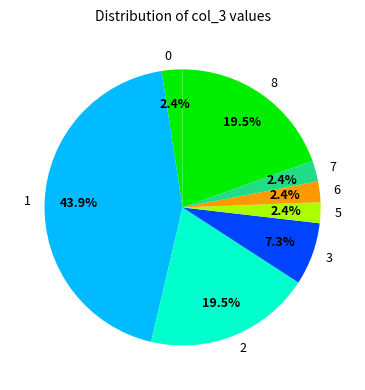

Does 3 account for over 50% of the chart?

No